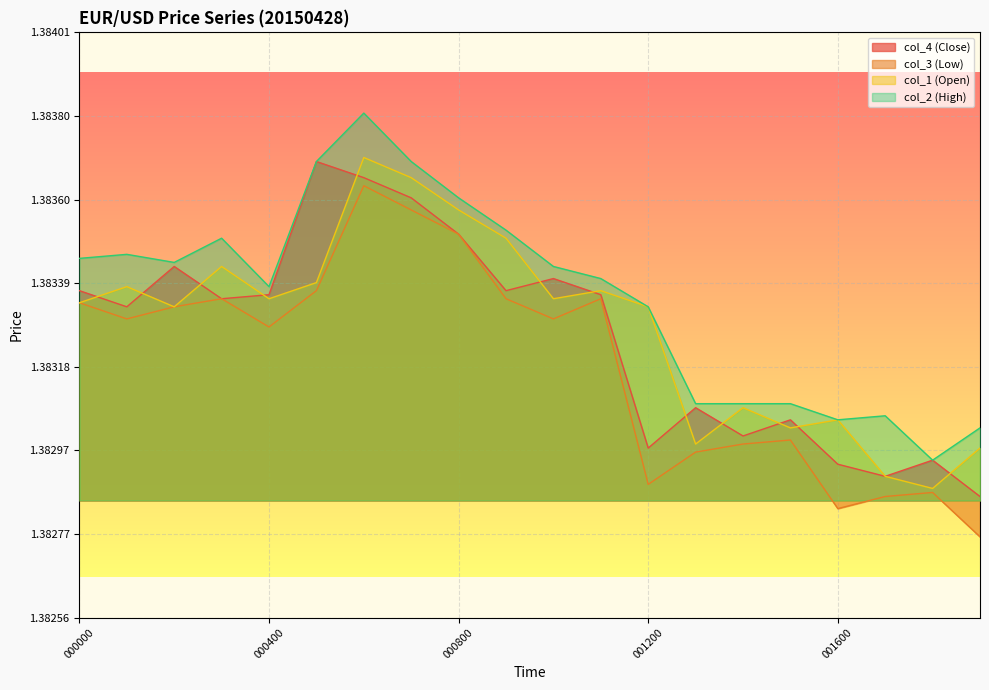

Rank the categories by col_2 (High) value from highest to lowest.

000600, 000500, 000700, 000800, 000900, 000300, 000100, 000000, 000200, 001000, 001100, 000400, 001200, 001300, 001400, 001500, 001700, 001600, 001900, 001800